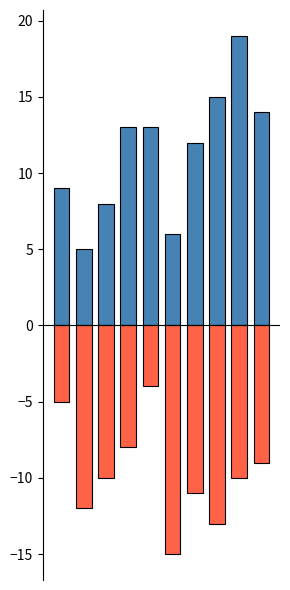

What is the total value across all series at 9?

5